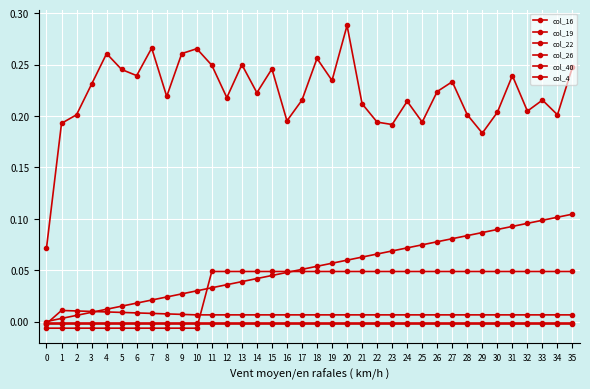

Is the value of col_19 at 1 greater than the value of col_22 at 32?

No